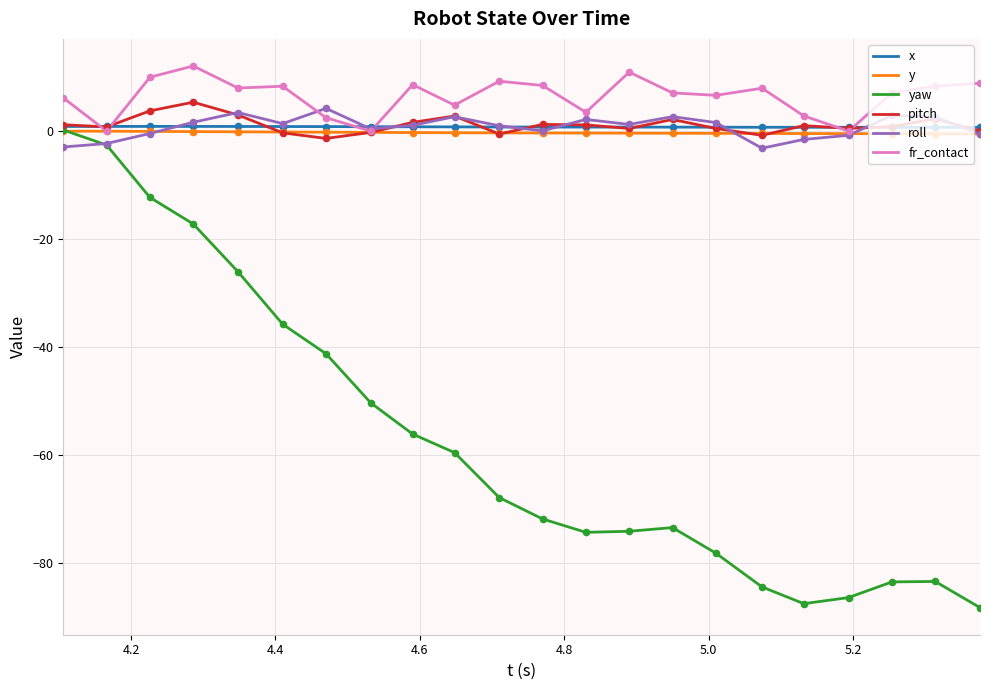

Which series has the widest spread of values?

yaw